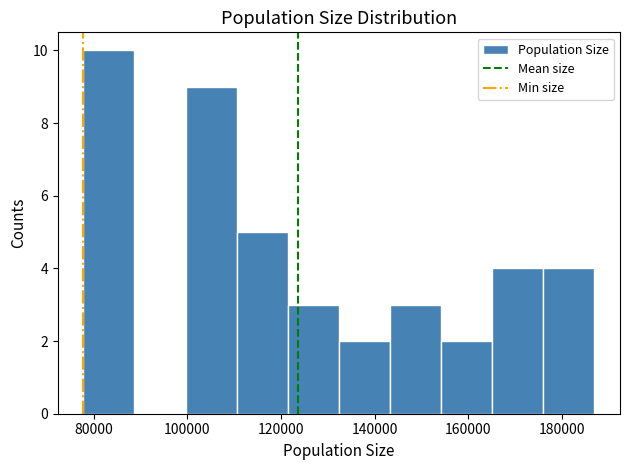

How tall is the bar that spans 132000 to 144000 on the x-axis? Neither the bar edges nor the heights are printed on the chart, so give them approximately, as read against the axes.

2